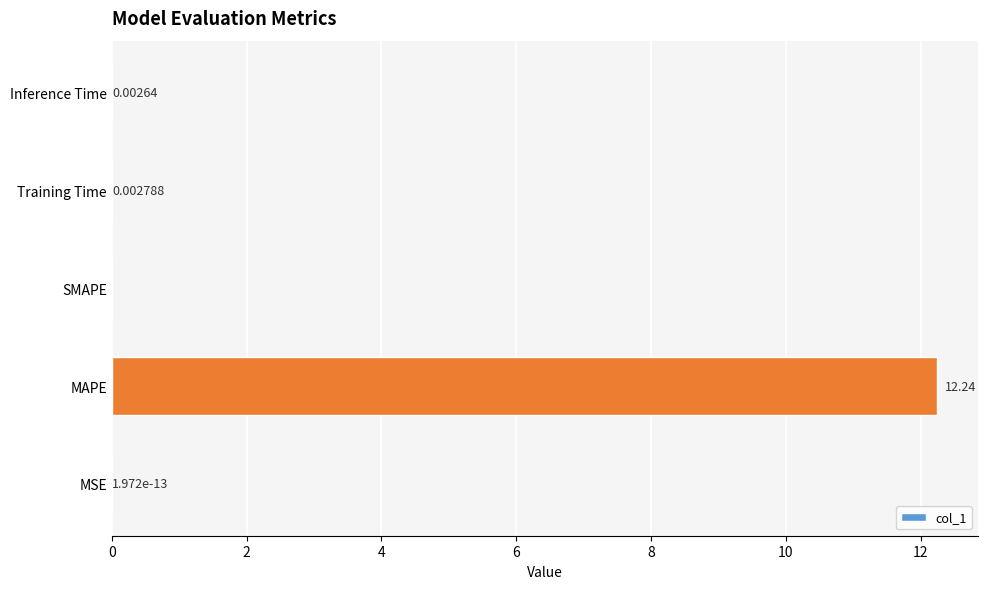

Between Training Time and SMAPE, which is larger?

Training Time